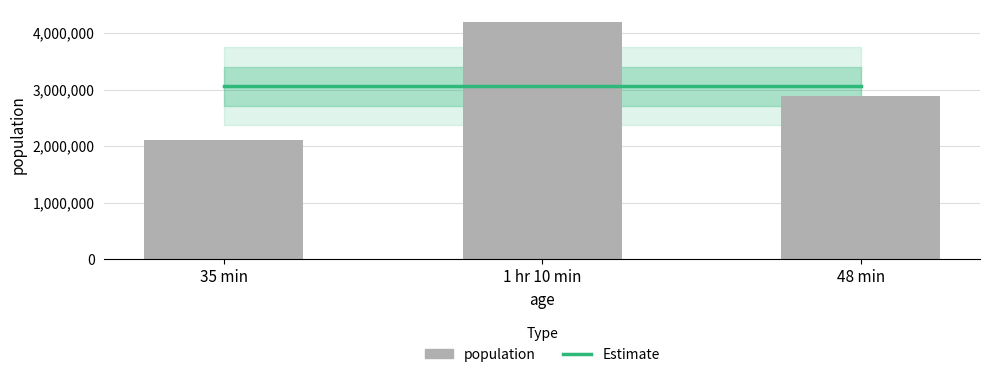

What are all the series names shown in the legend?

Estimate, population